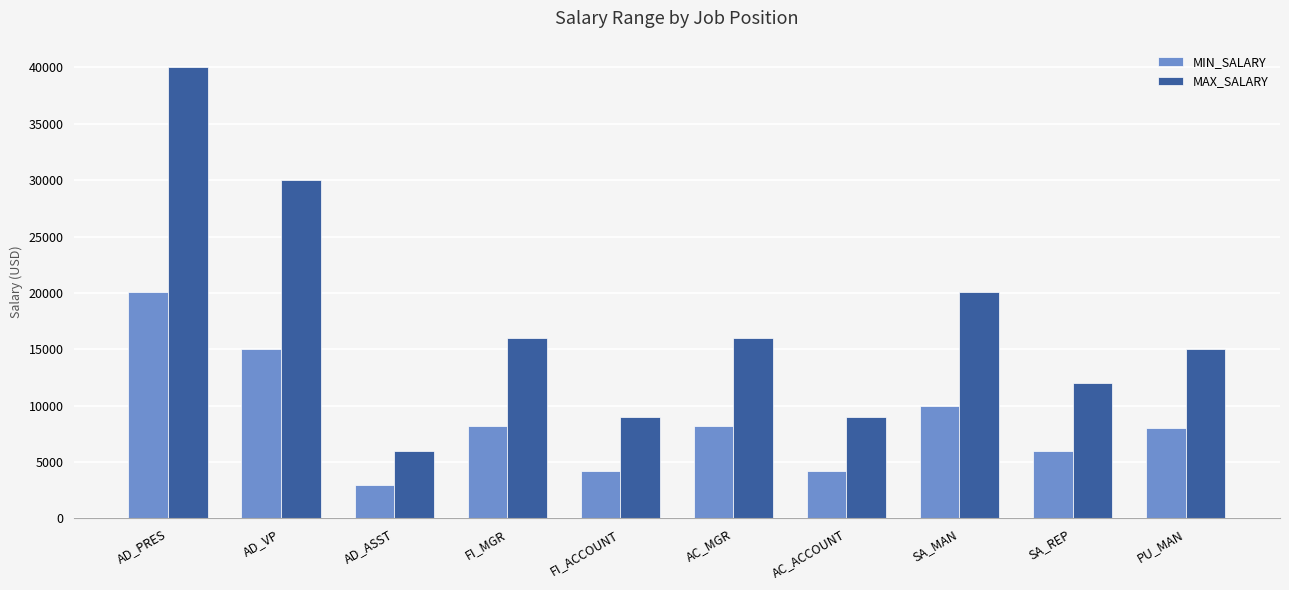

What is the maximum value shown in the chart?

40000